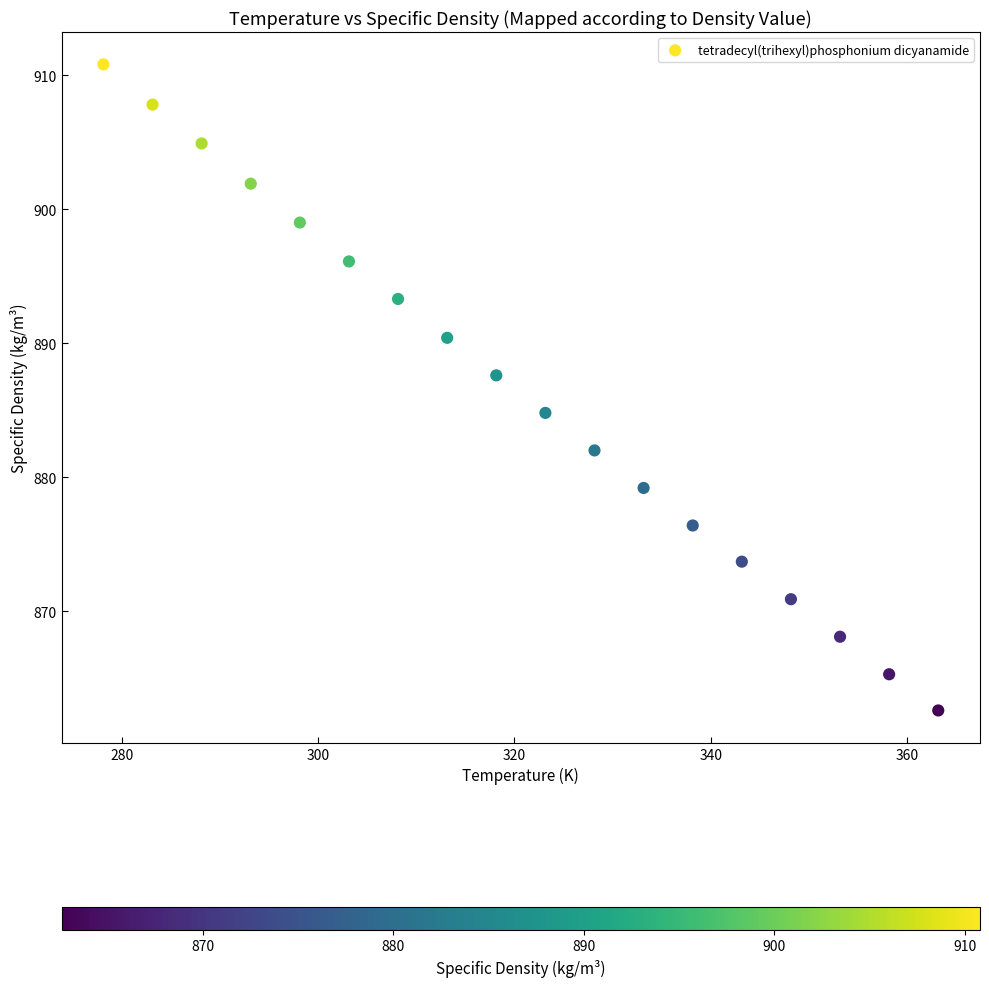

What is the range of X values (max minus min)?

85.0